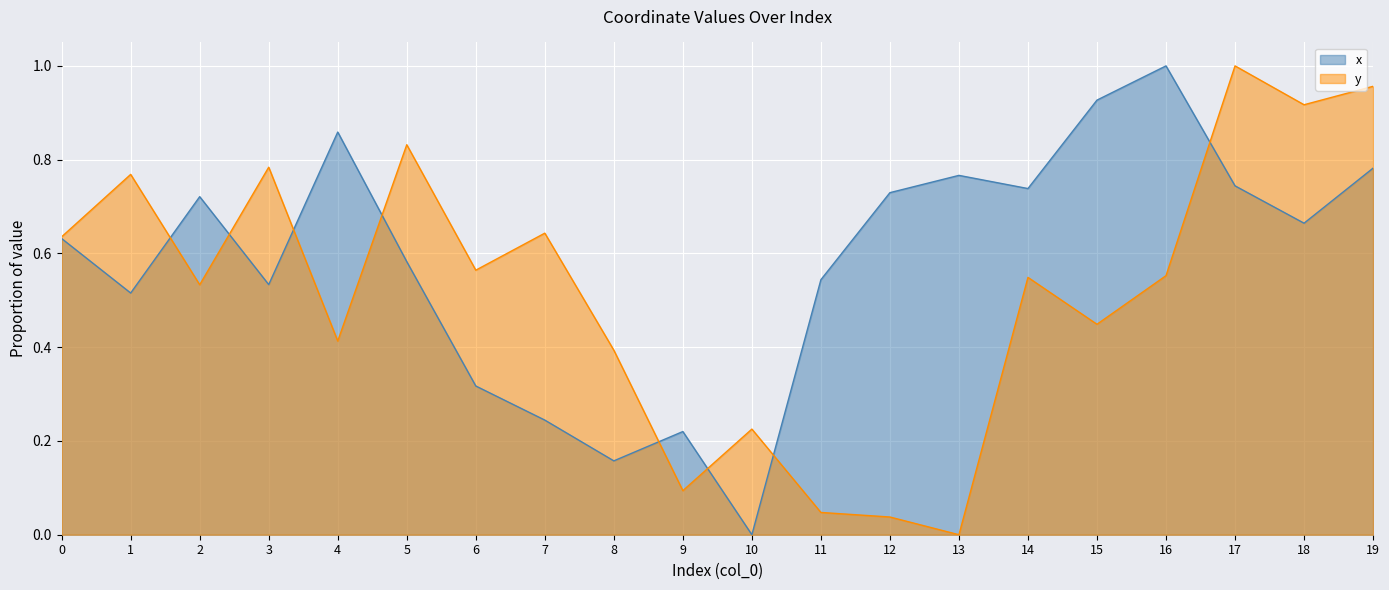

Which label corresponds to the largest value in the chart?

16